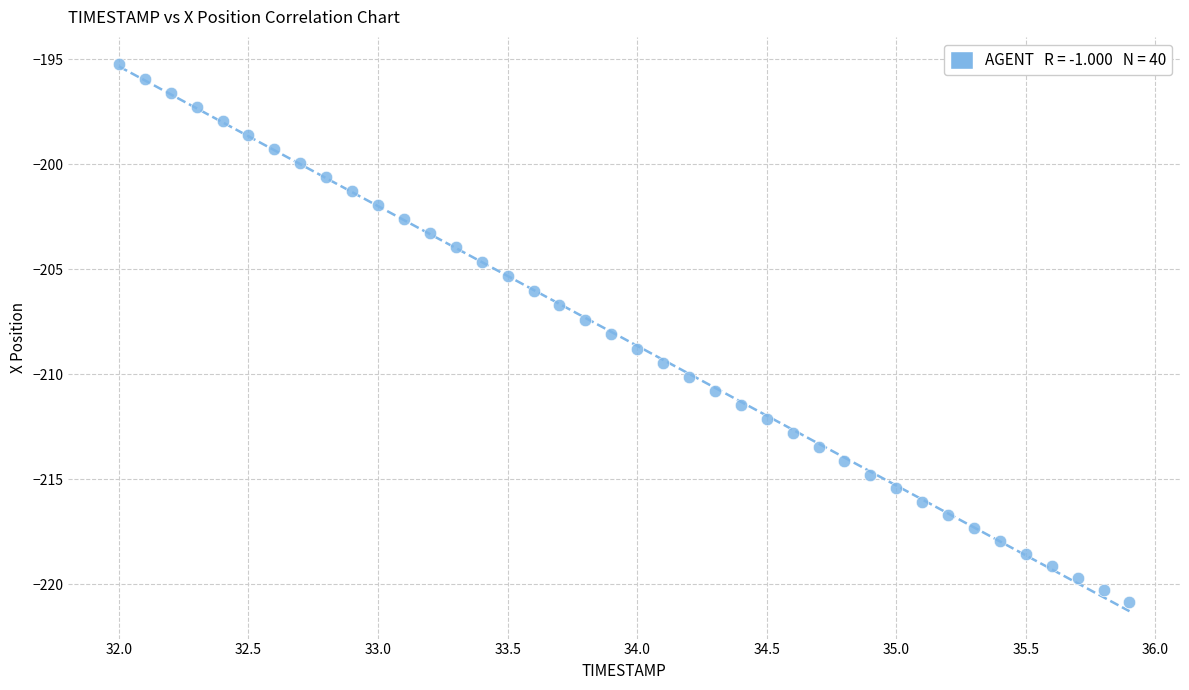

What is the range of Y values (max minus min)?

25.6